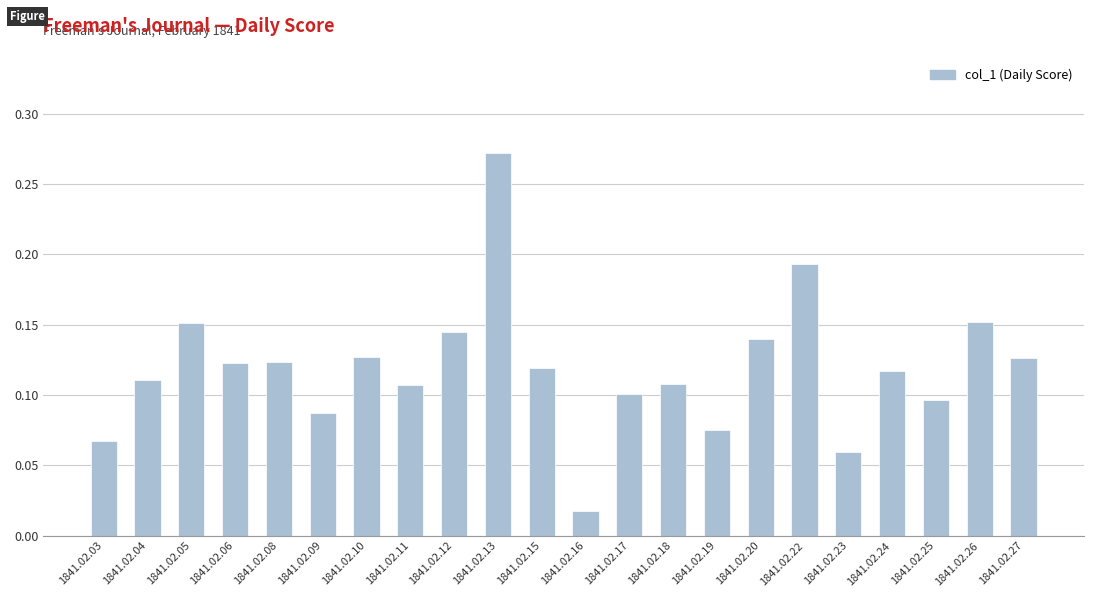

The chart shows a value of 0.1 at 1841.02.18. True or false?

True